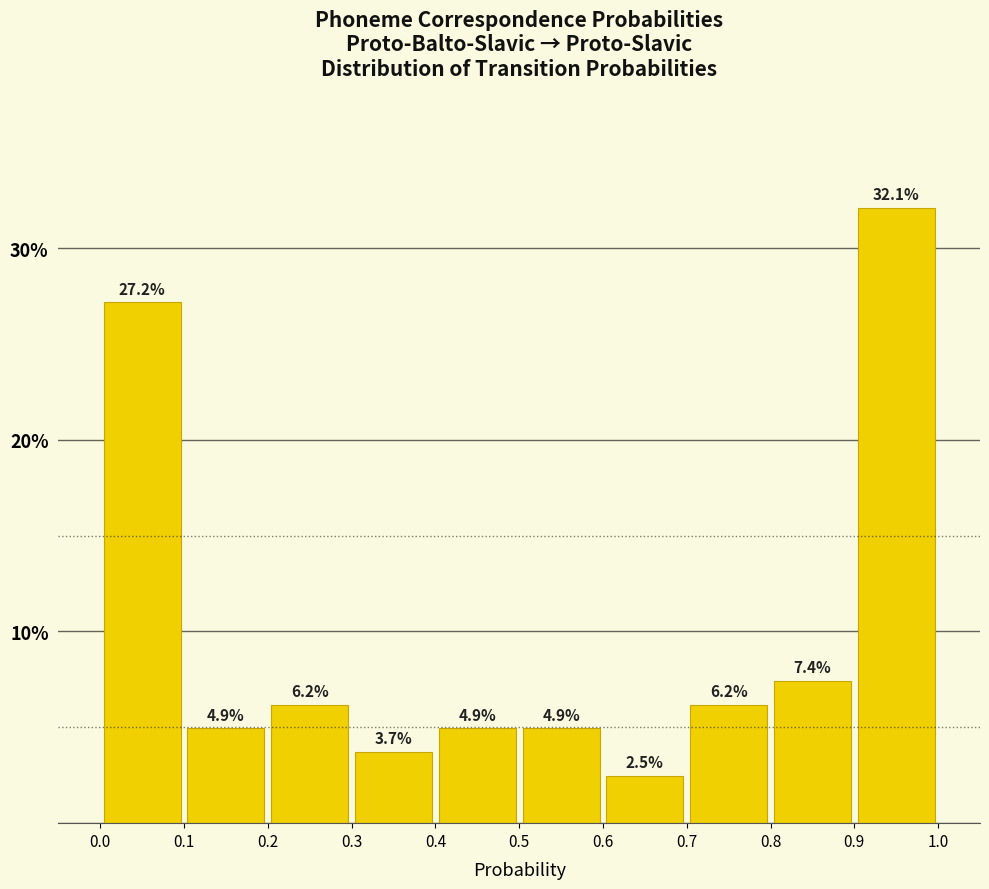

Reading left to right, list every bar in this chart as the range it spans on the x-axis followed by its height.

0.0 to 0.1: 27.2
0.1 to 0.2: 4.9
0.2 to 0.3: 6.2
0.3 to 0.4: 3.7
0.4 to 0.5: 4.9
0.5 to 0.6: 4.9
0.6 to 0.7: 2.5
0.7 to 0.8: 6.2
0.8 to 0.9: 7.4
0.9 to 1.0: 32.1